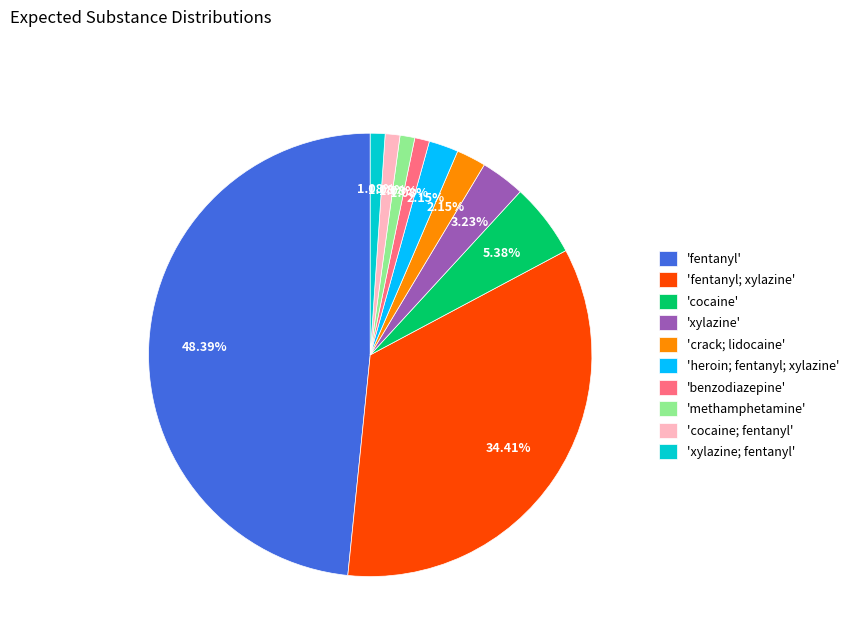

How many segments does this pie chart have?

10